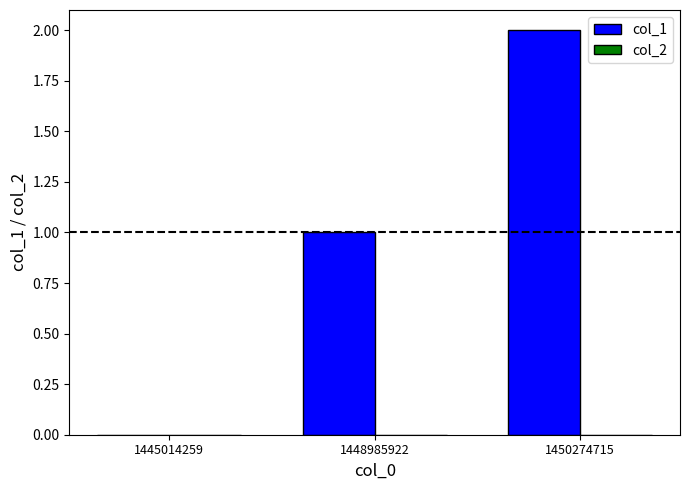

At which category does the chart reach its peak across all series?

1450274715